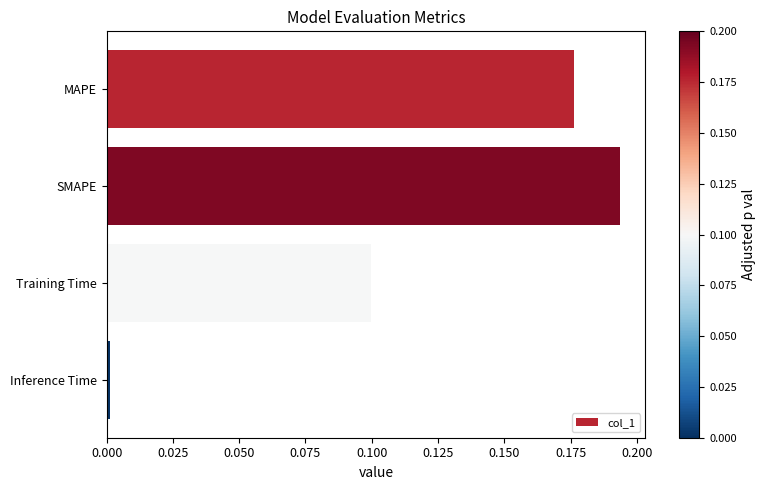

What is the average value?

0.1